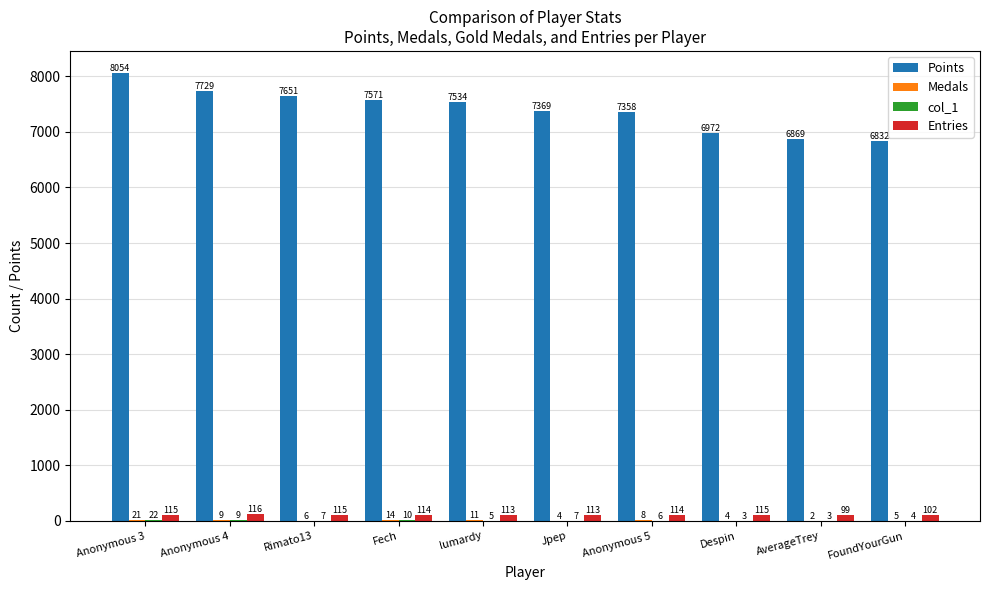

What is the sum of the Entries values at Anonymous 5 and Despin?

229